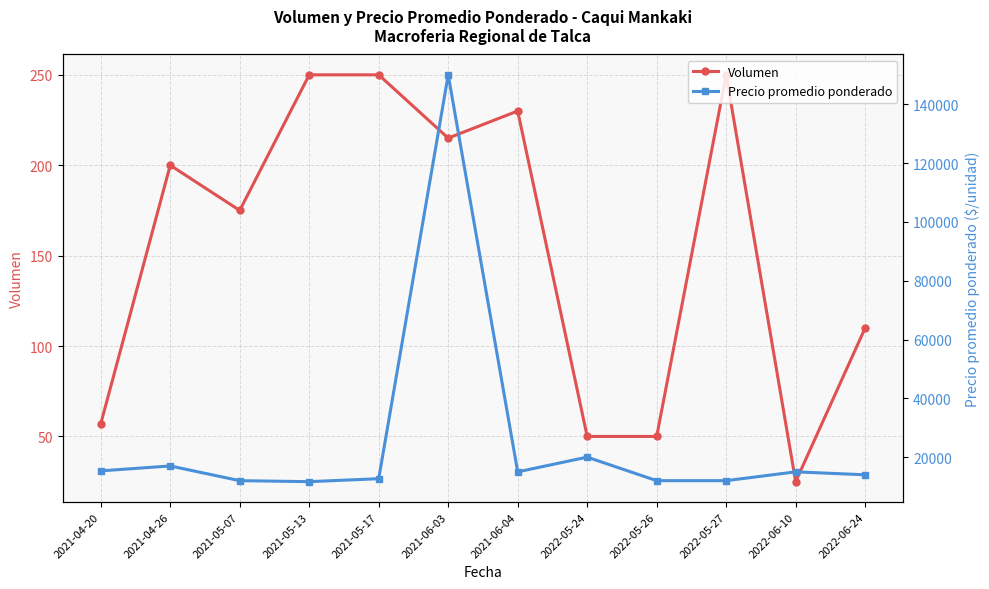

What is the value of the Precio promedio ponderado point at the 10th from the left?

12000